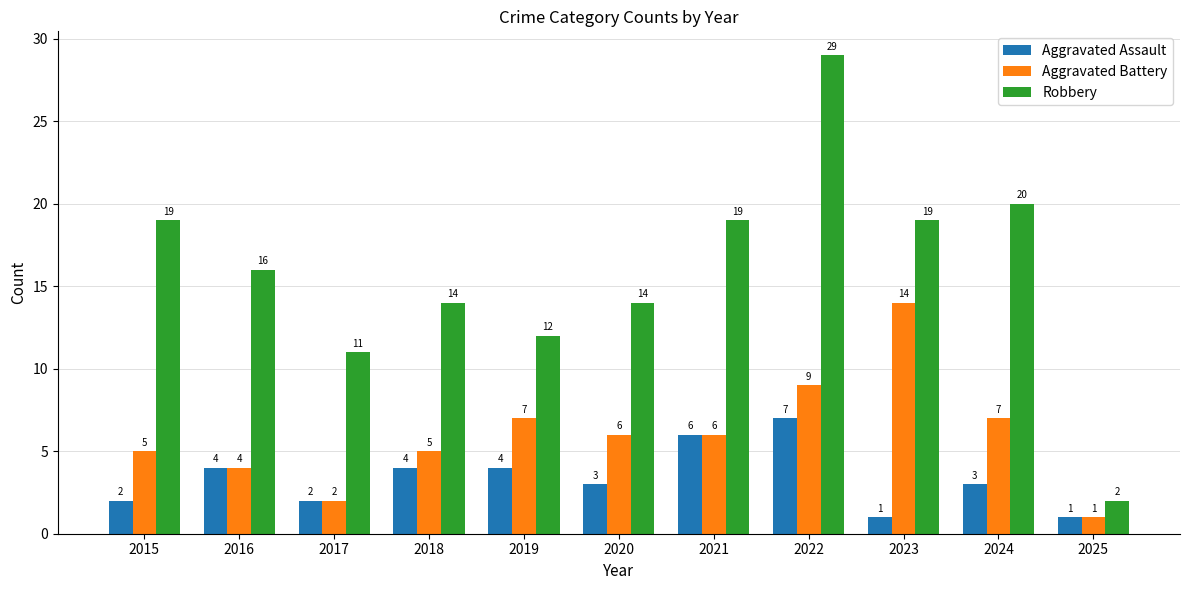

Which series has the largest total across all categories?

Robbery